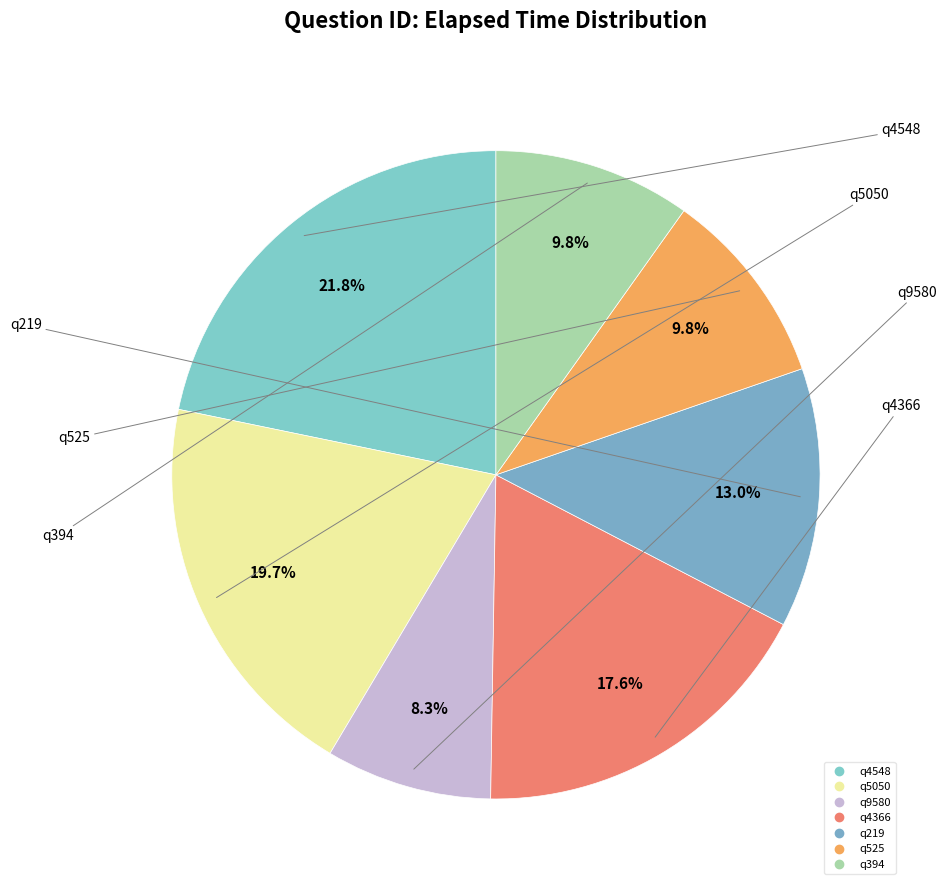

Count the number of slices in the pie.

7